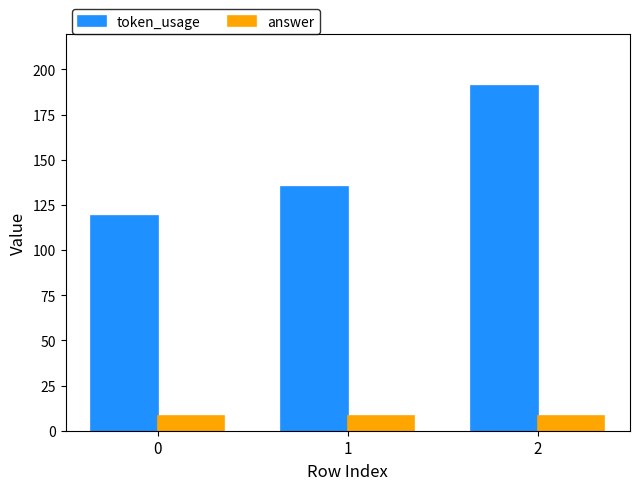

Reading right to left, list all the values displayed in this chart.

token_usage: 2=191	1=135	0=119
answer: 2=8	1=8	0=8